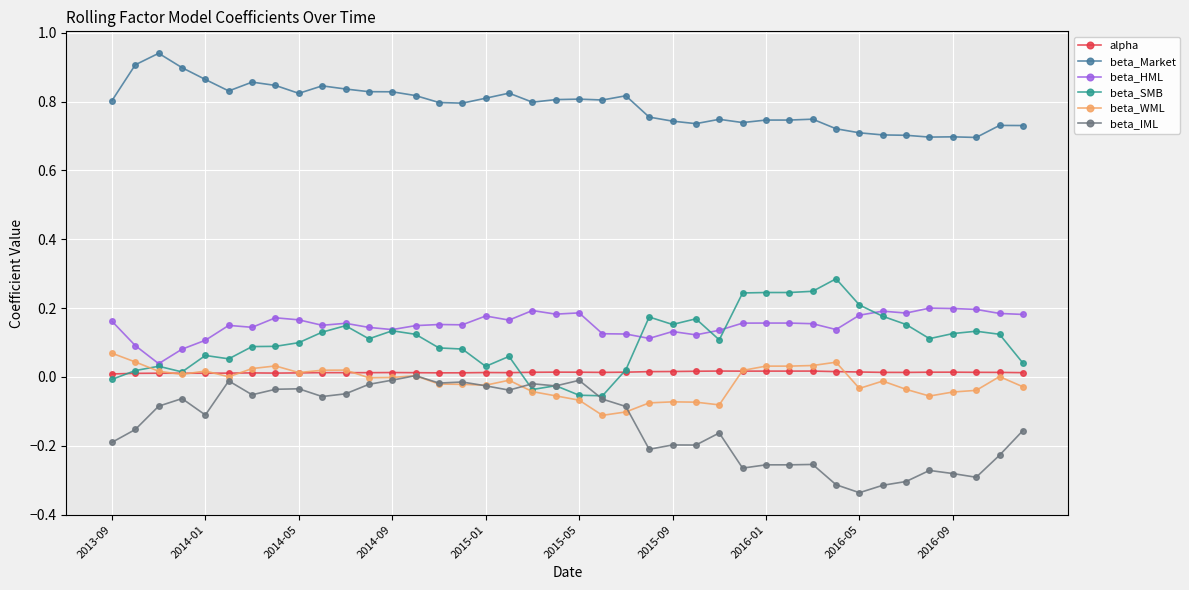

True or false: beta_HML and beta_IML intersect in this chart.

False